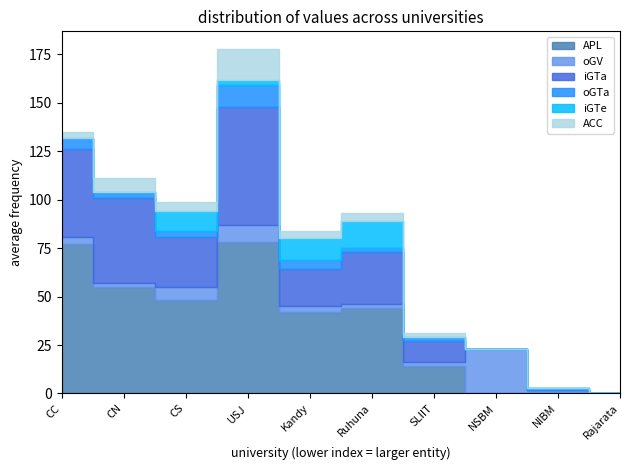

At which label is APL closest to 39?

Kandy